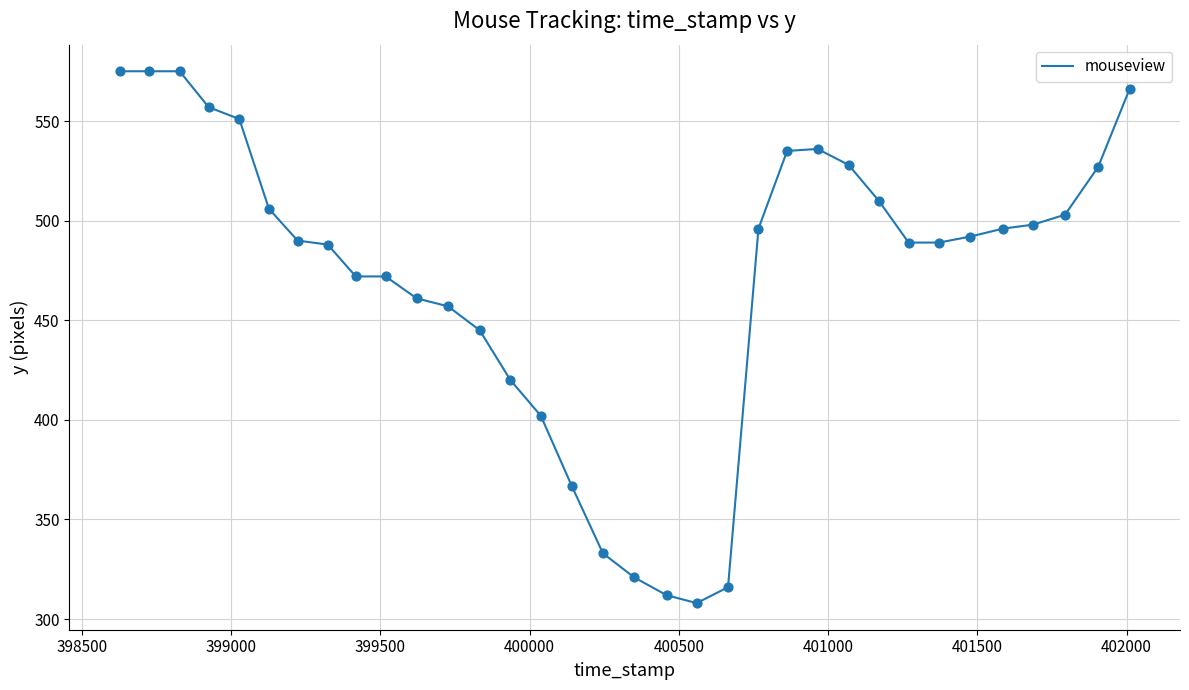

What is the smallest value displayed?

308